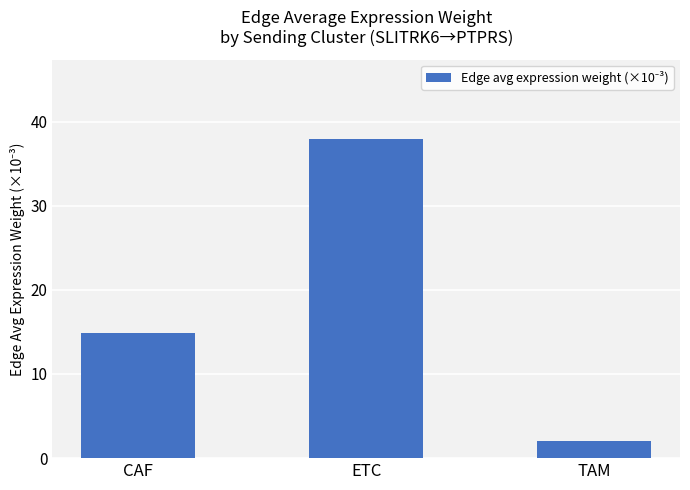

List the labels in order of value, smallest first.

TAM, CAF, ETC